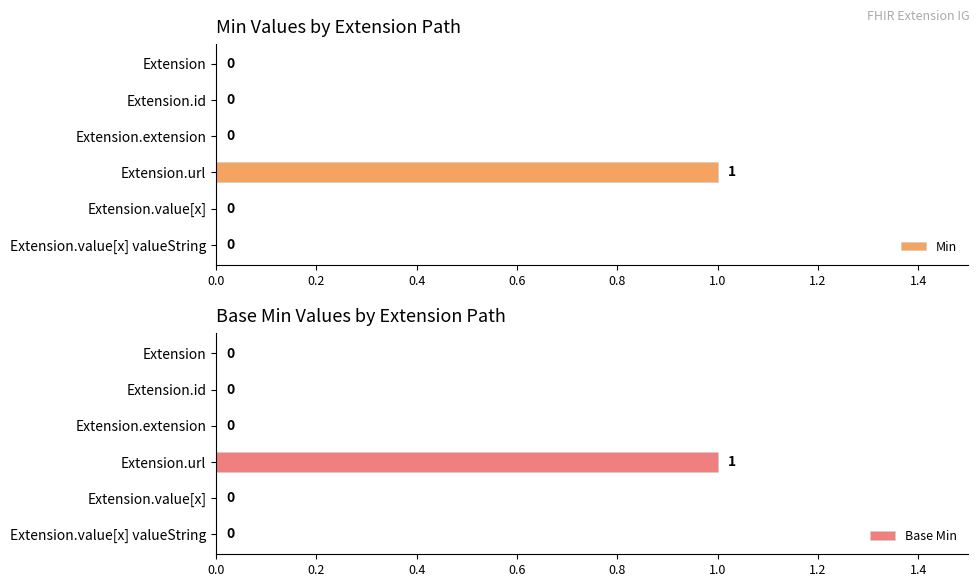

Count the Base Min values in the range 0 to 1.

6